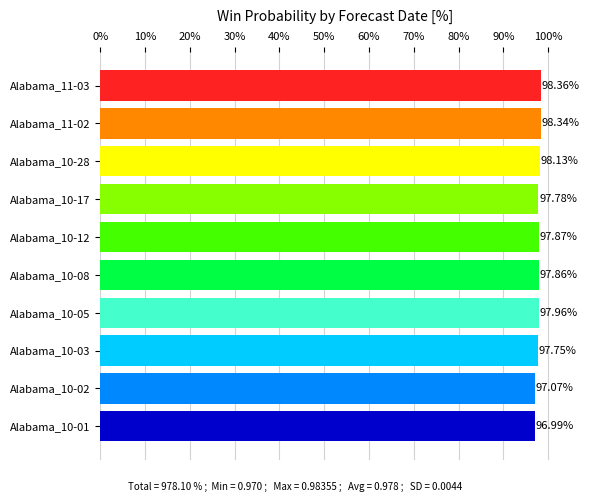

What is the change in value from Alabama_11-03 to Alabama_10-17?

-0.6